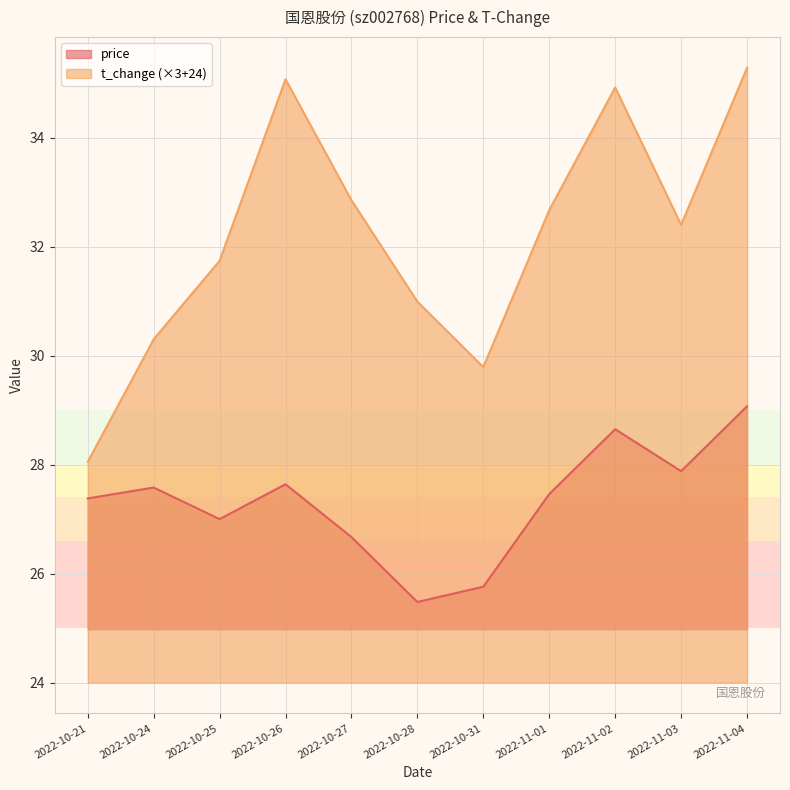

What is the highest value of the price series?

29.1